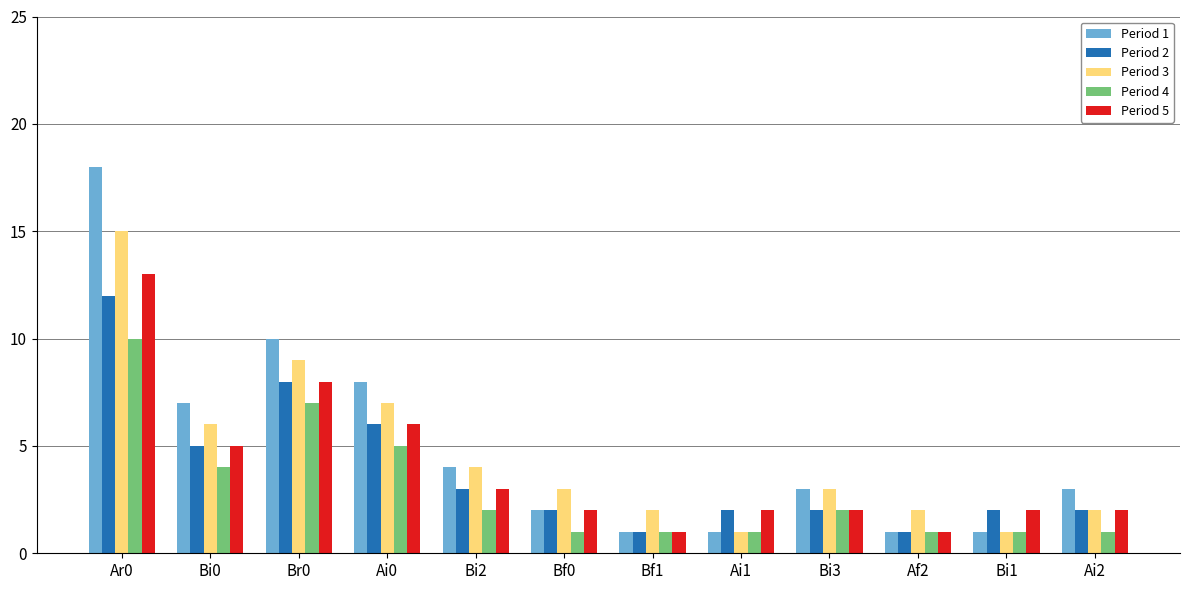

Which series has the widest spread of values?

Period 1